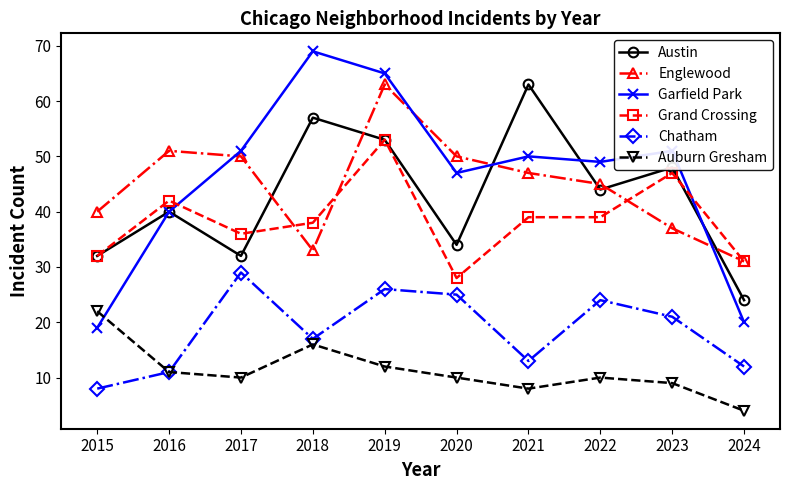

True or false: Englewood has more than 2 interior local peaks.

False